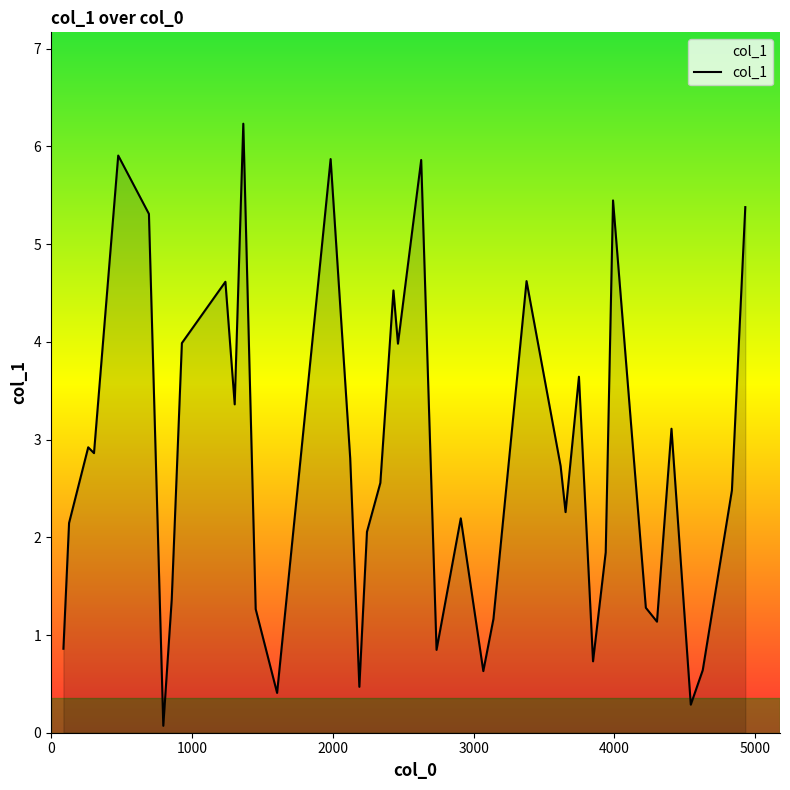

What is the difference between the maximum and minimum values?

6.2